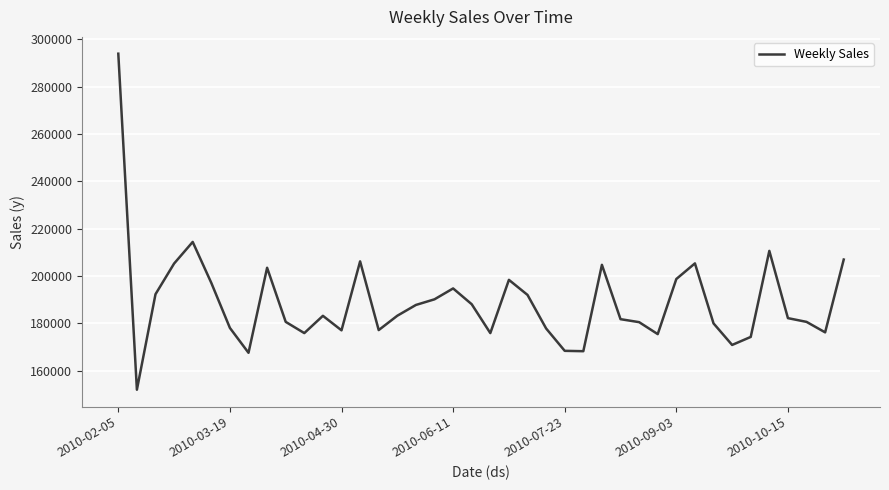

How many distinct data groups are displayed?

1